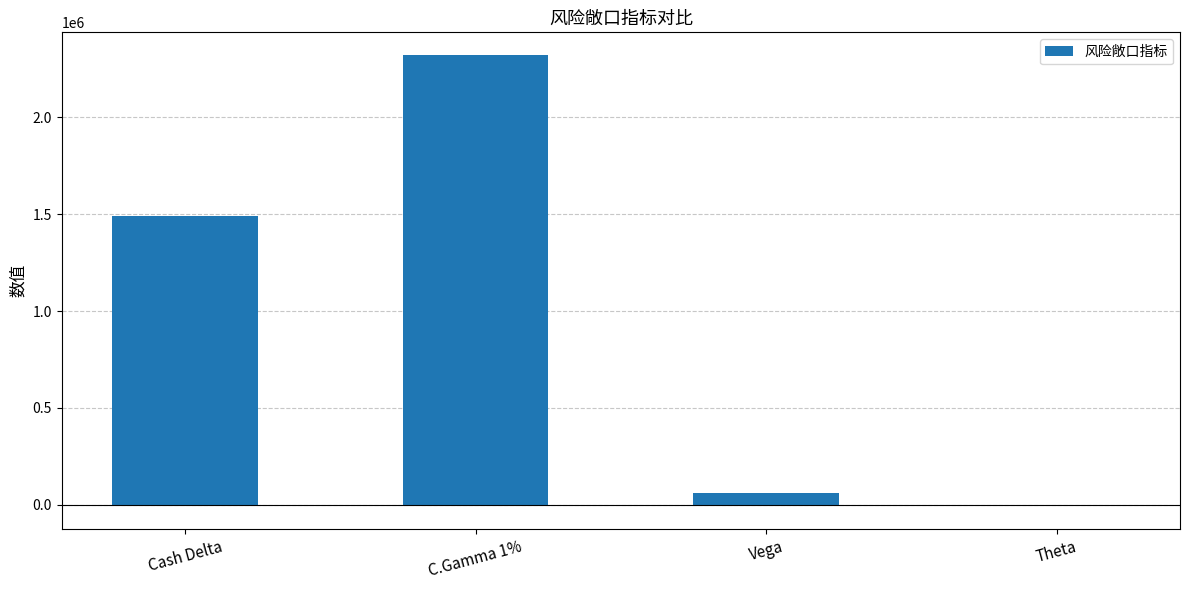

What is the difference between the maximum and second lowest values?

2257978